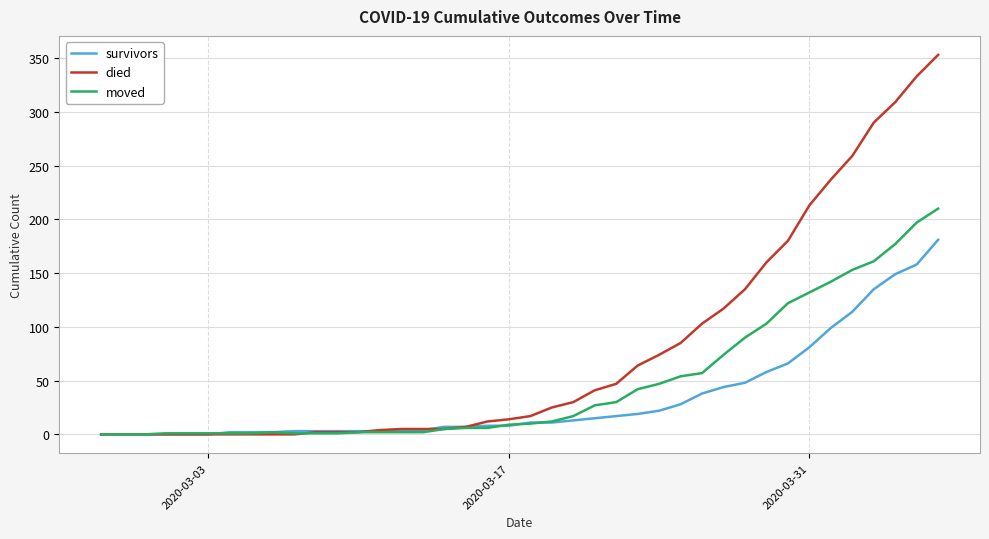

List the series in order of their peak value, lowest first.

survivors, moved, died